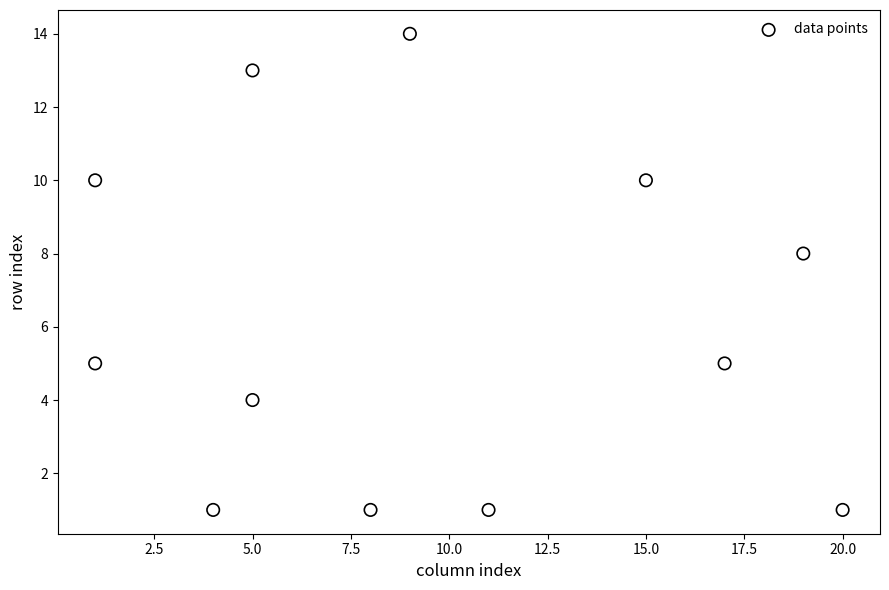

What Y value in the scatter plot is closest to 7?

8